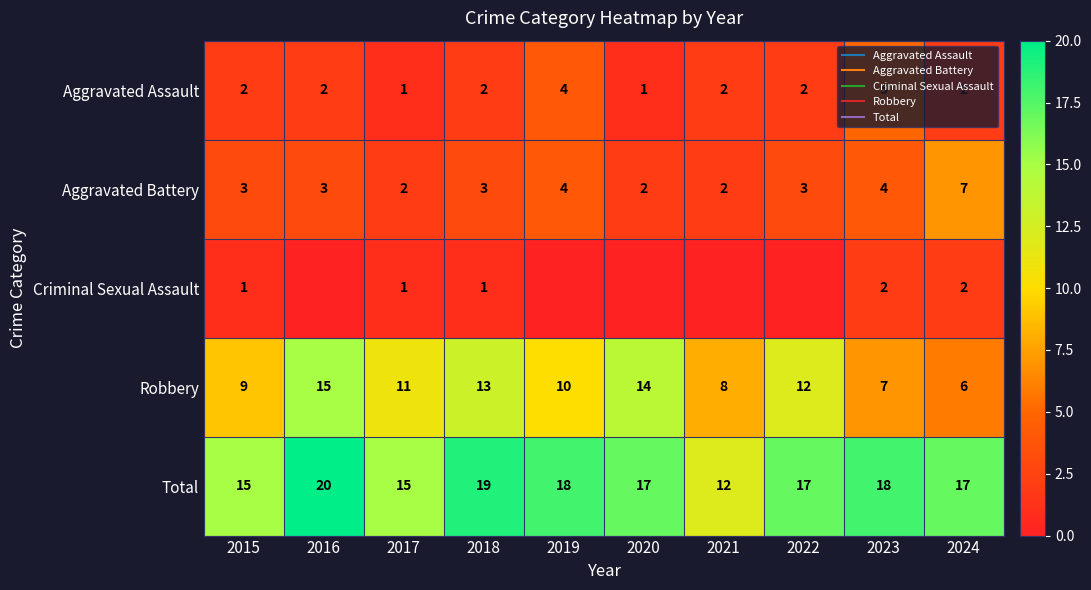

Which category has the highest value across all series?

2016